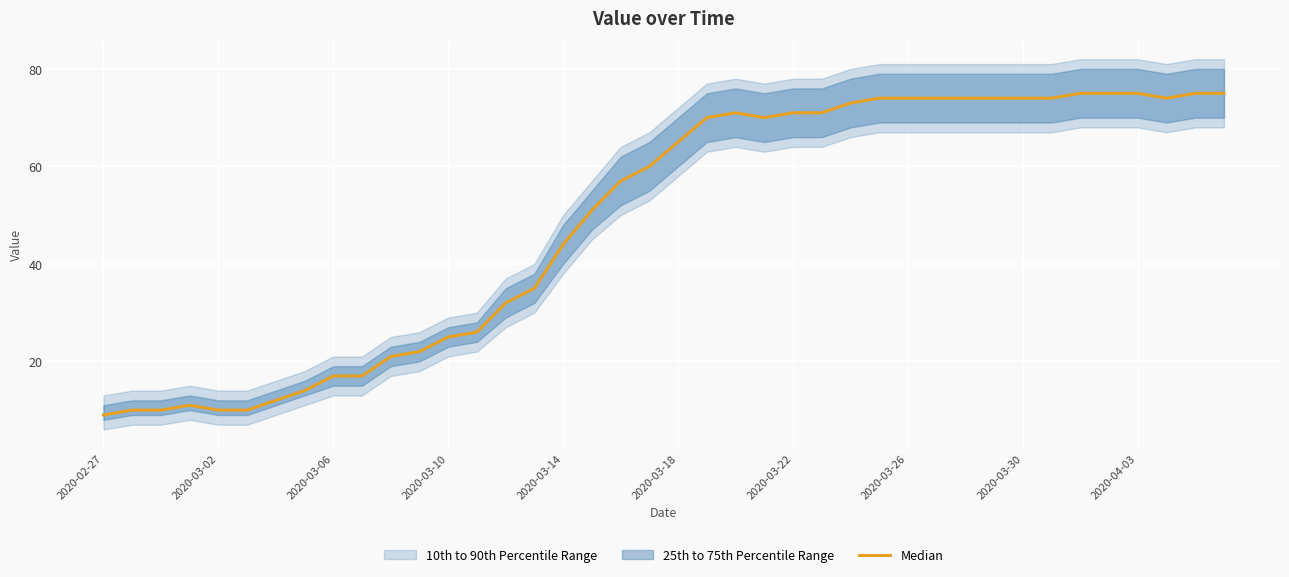

What is the difference between the values at 34 and 2020-02-27?

66